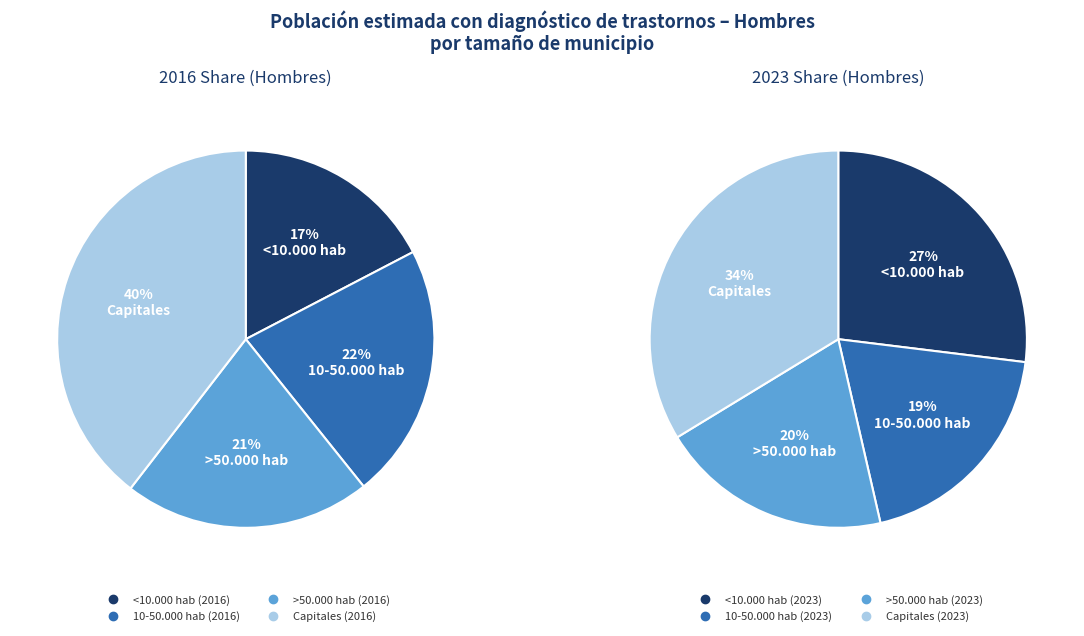

Is it true that Capitales is 34% of the pie?

True